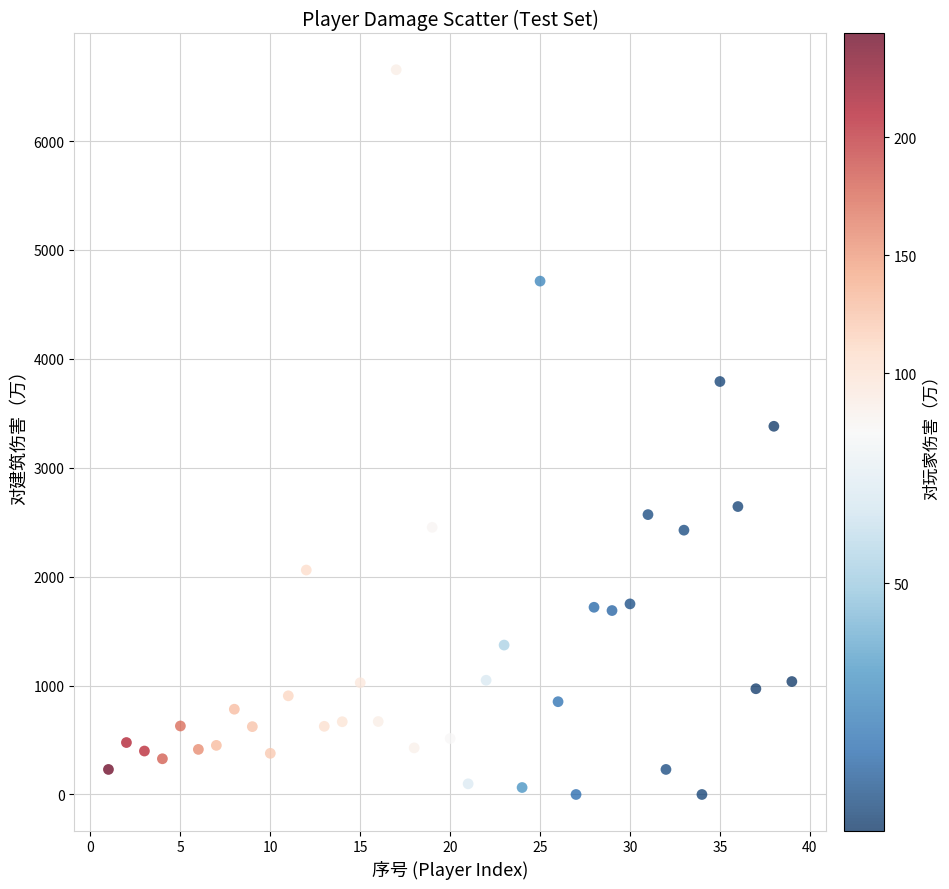

What is the range of Y values (max minus min)?

6655